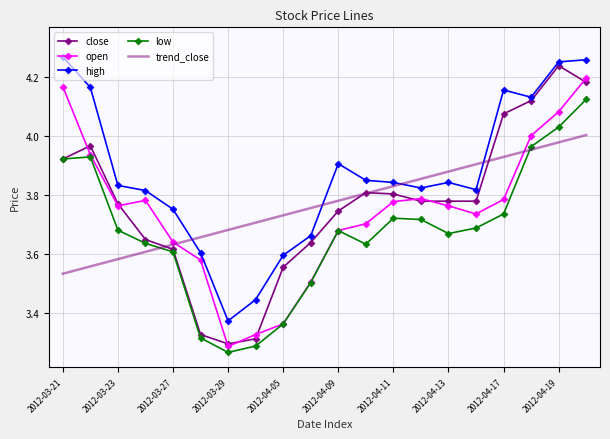

Which series has the largest total across all categories?

high